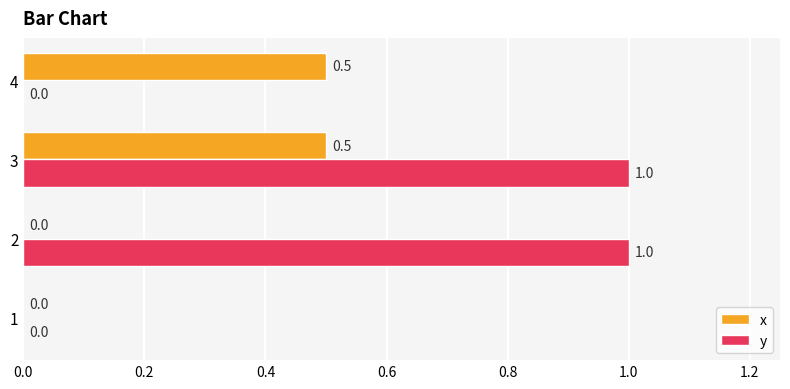

Which series has the widest spread of values?

y